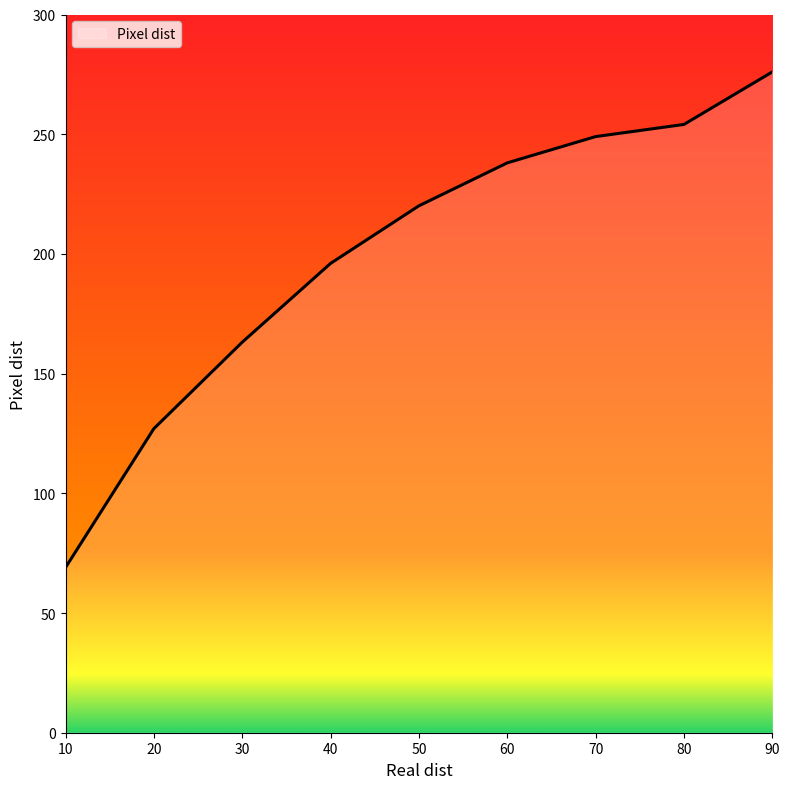

Rank the categories by value from highest to lowest.

90, 80, 70, 60, 50, 40, 30, 20, 10